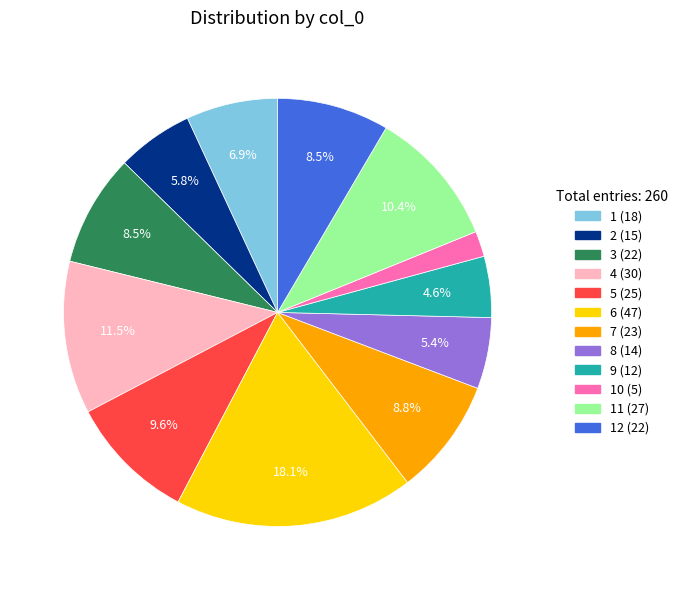

Does any single category account for the majority?

No